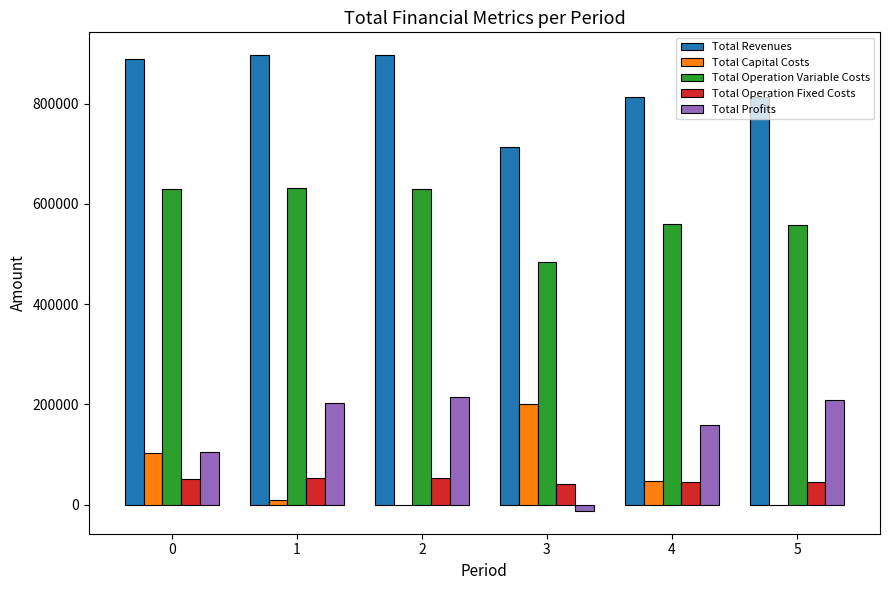

What is the maximum value for Total Capital Costs?

201152.0